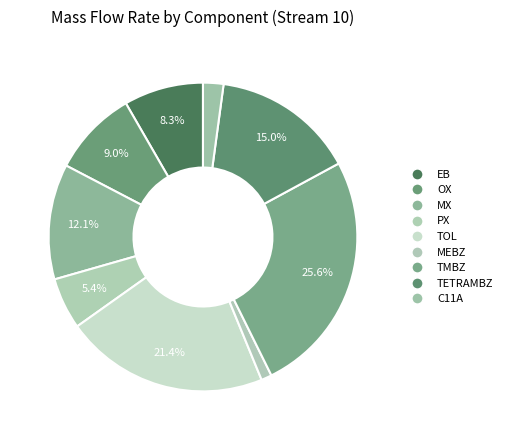

Between PX and TMBZ, which is larger?

TMBZ